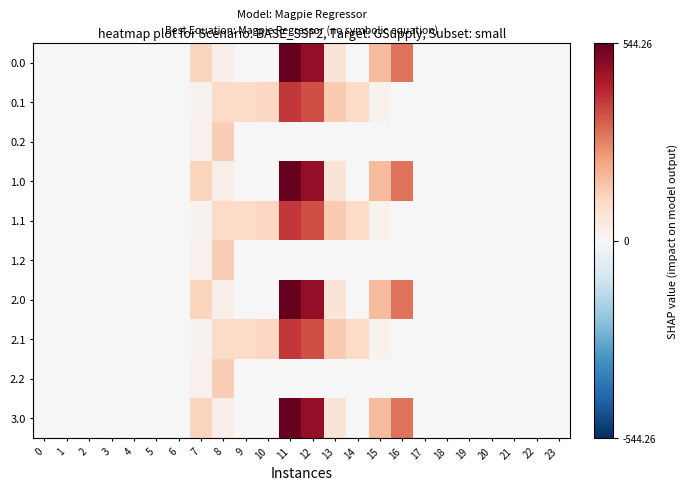

At which category is the sum across all series the highest?

11